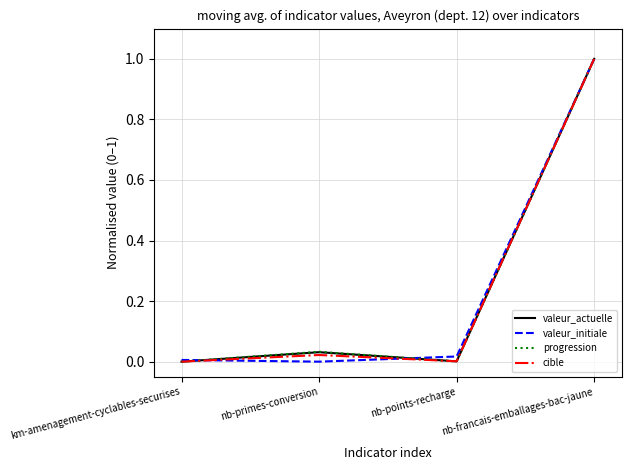

Count the number of categories in the chart.

4